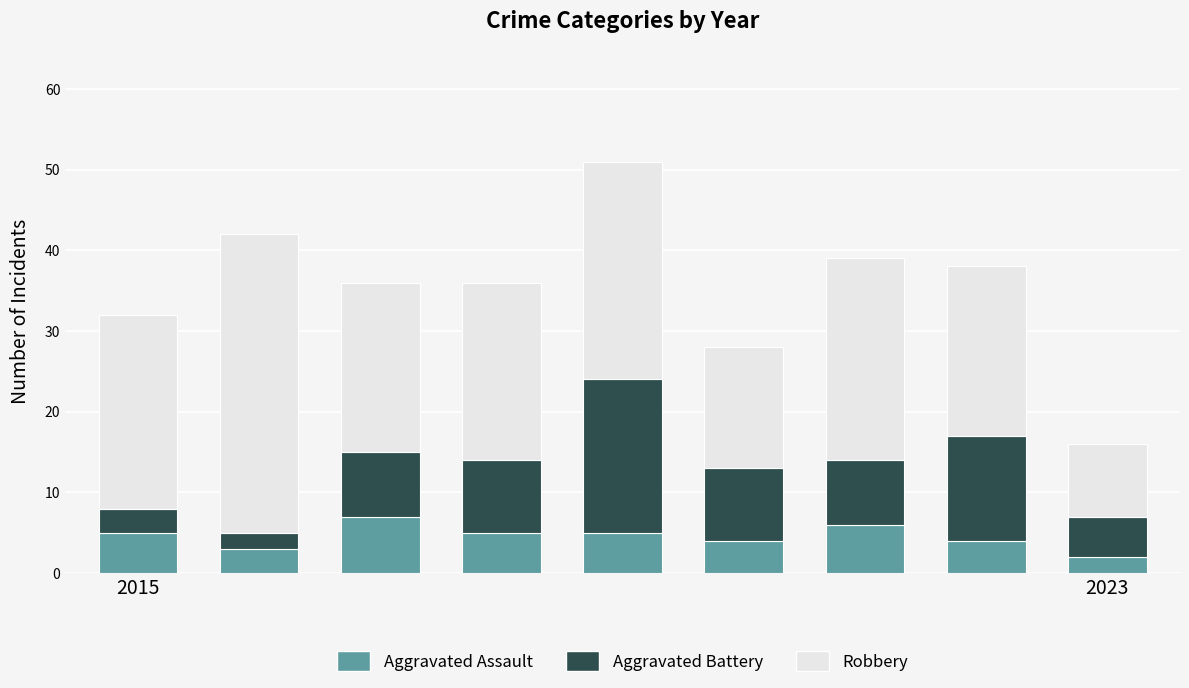

What is the difference between the maximum and minimum values in the Aggravated Assault series?

5